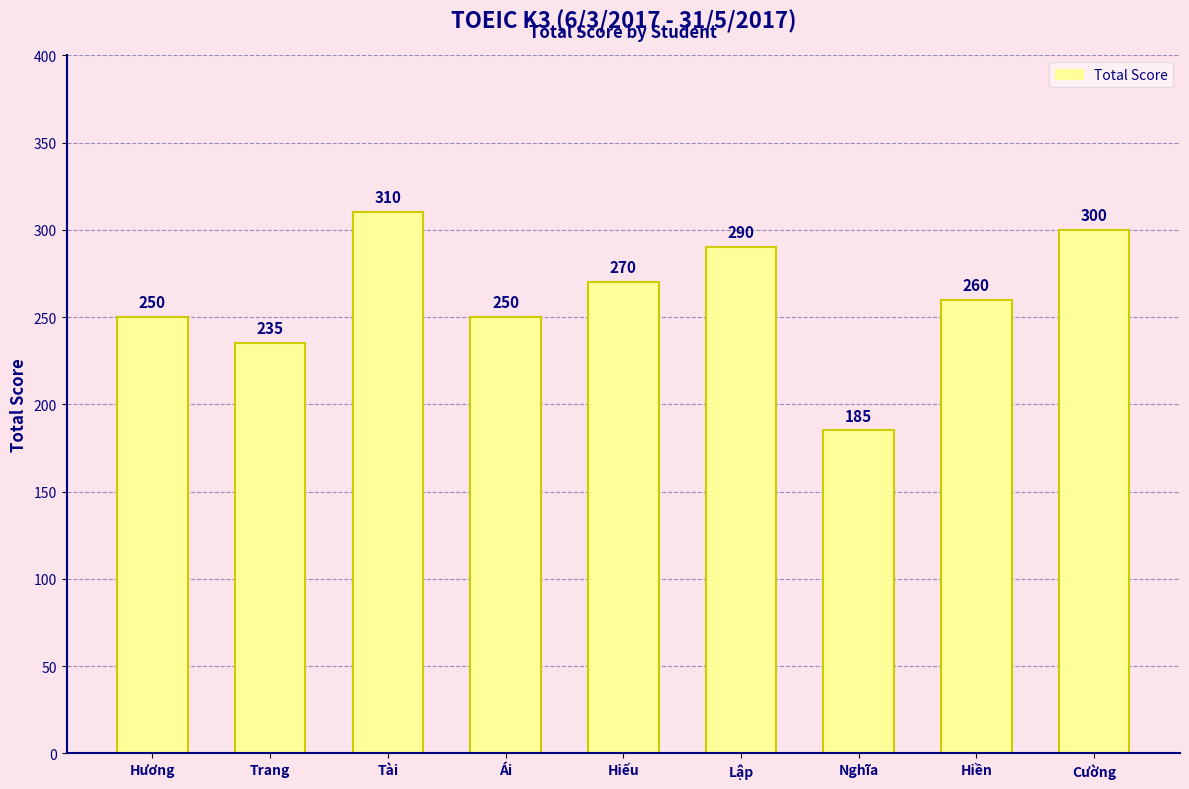

What is the sum of all values?

2350